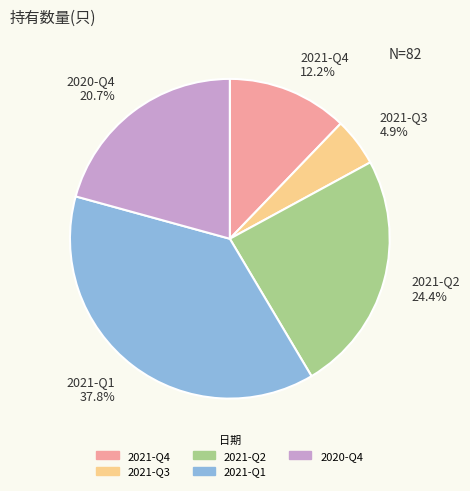

Which has a higher value, 2021-Q3 or 2020-Q4?

2020-Q4